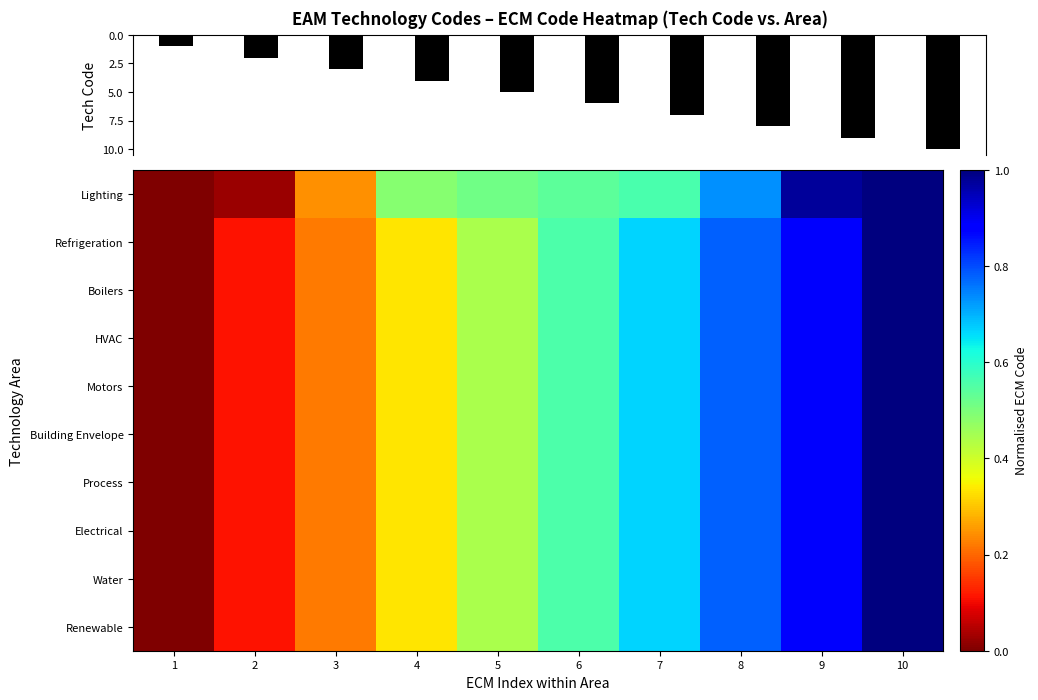

At how many categories does at least one series exceed 8?

2